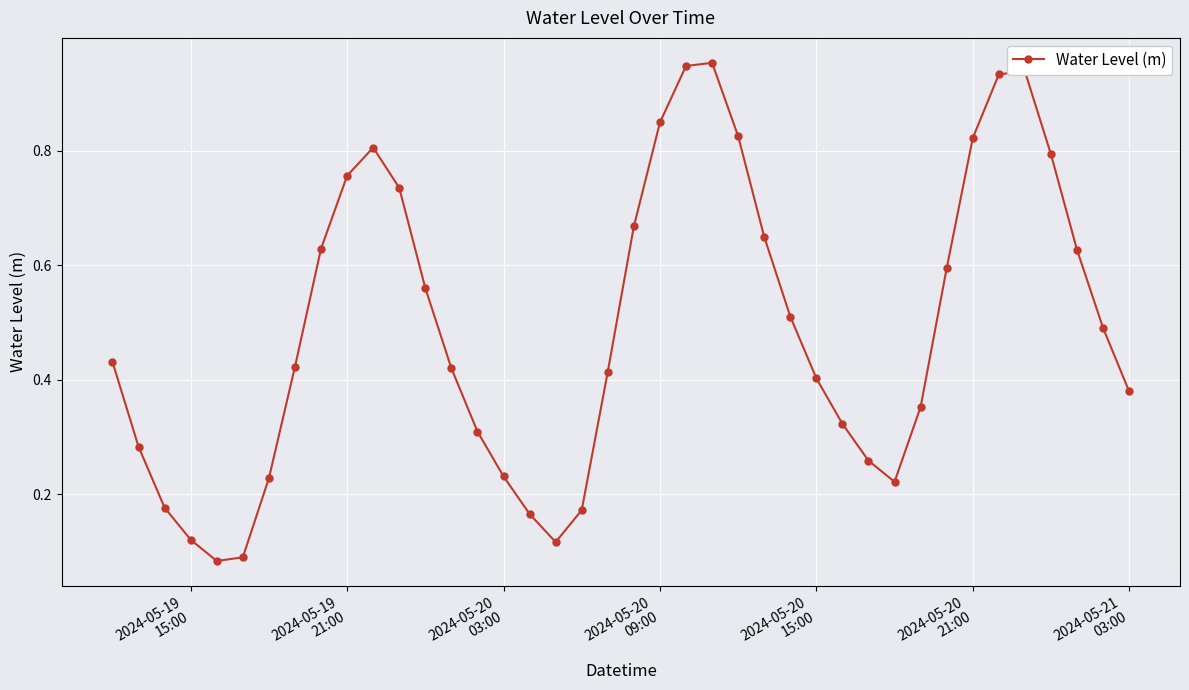

True or false: there are more than 1 points higher than both neighbors.

True